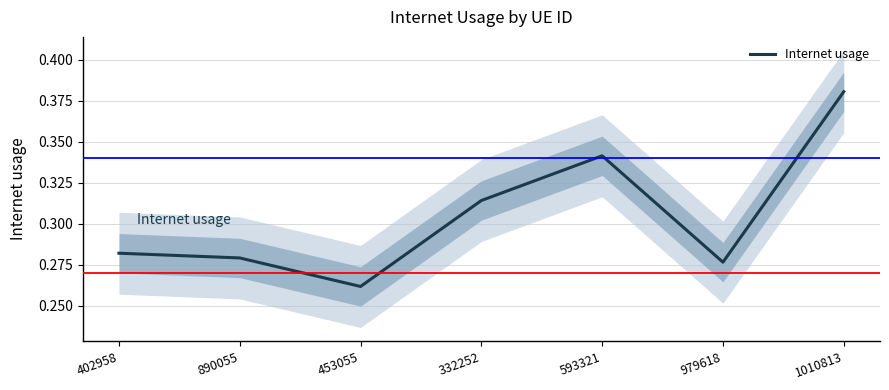

Does the chart have visible grid lines?

Yes